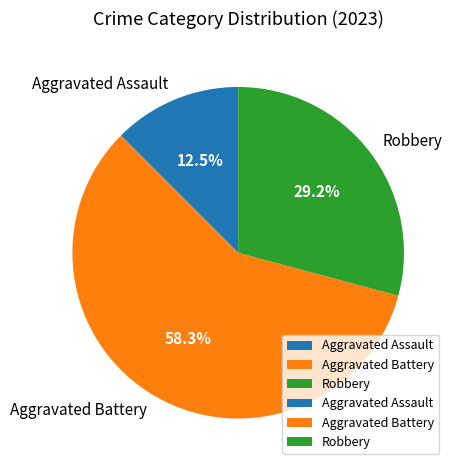

Rank the categories by value from highest to lowest.

Aggravated Battery, Robbery, Aggravated Assault